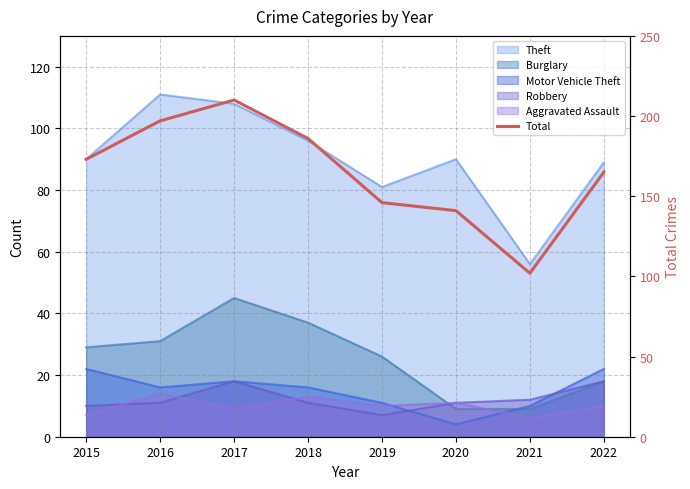

The value at 2021 is 102. True or false?

True